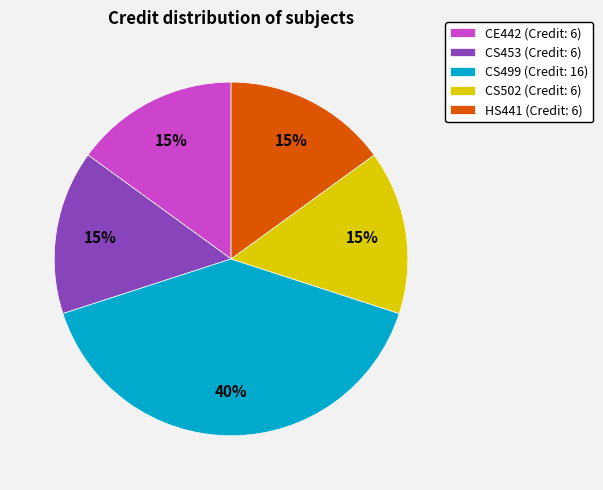

To the nearest percent, what is the difference between the CS499 (Credit: 16) and CS453 (Credit: 6) slice percentages?

25%